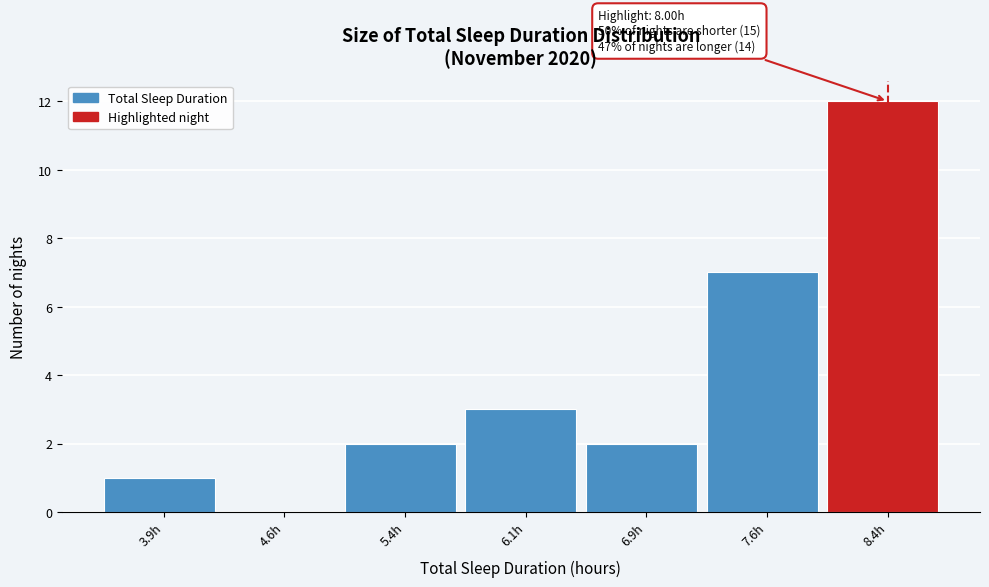

Over which range of the x-axis is the bar tallest?

8.00 to 8.75